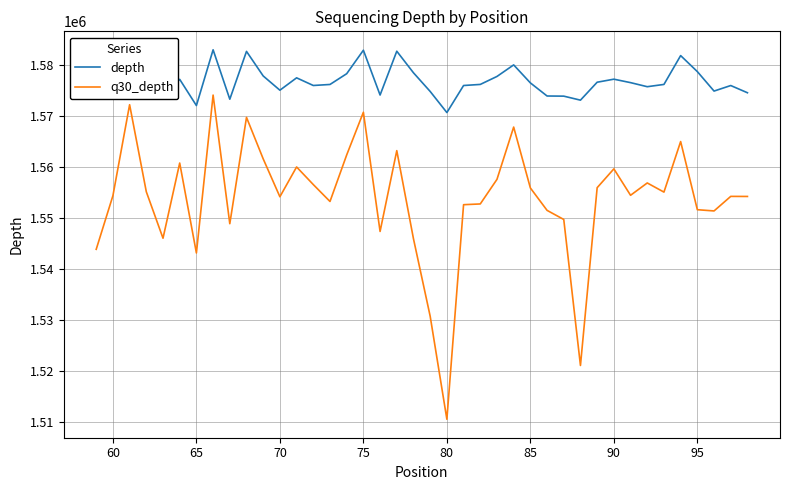

What is the smallest value displayed?

1510489